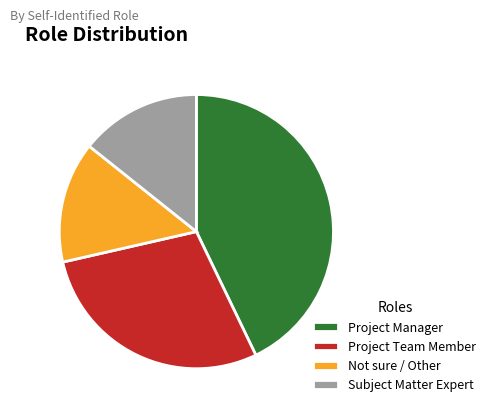

Which slice is the largest?

Project Manager